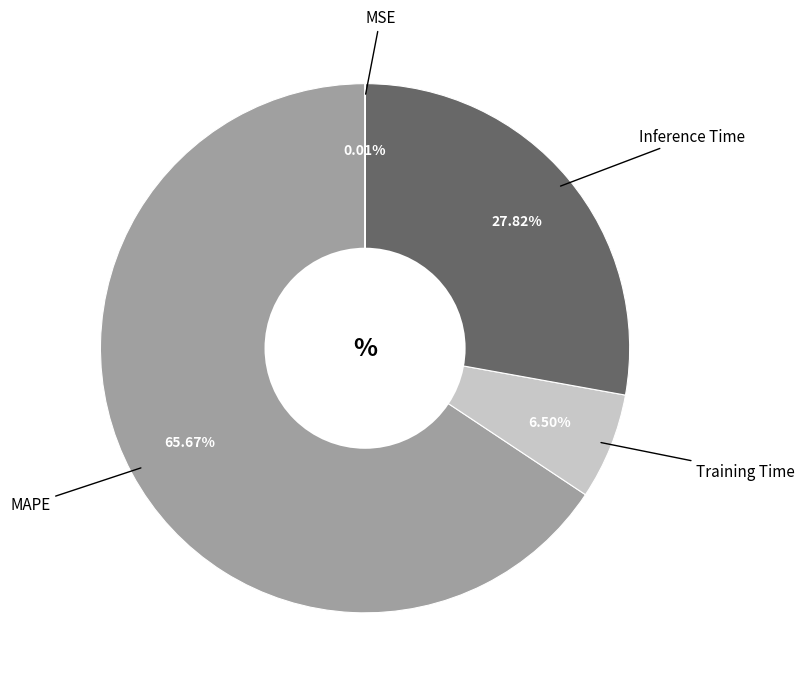

What is the largest slice in the pie chart?

MAPE